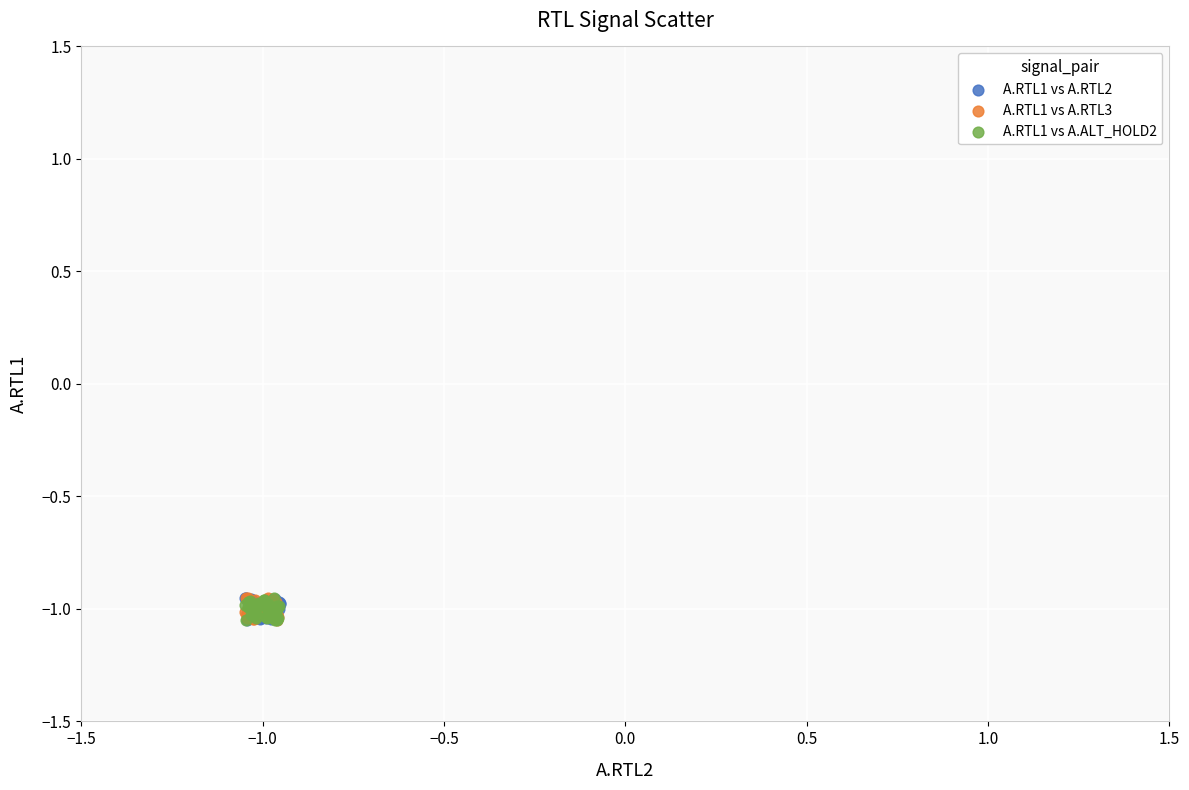

What are all the series names shown in the legend?

A.RTL1 vs A.RTL2, A.RTL1 vs A.RTL3, A.RTL1 vs A.ALT_HOLD2